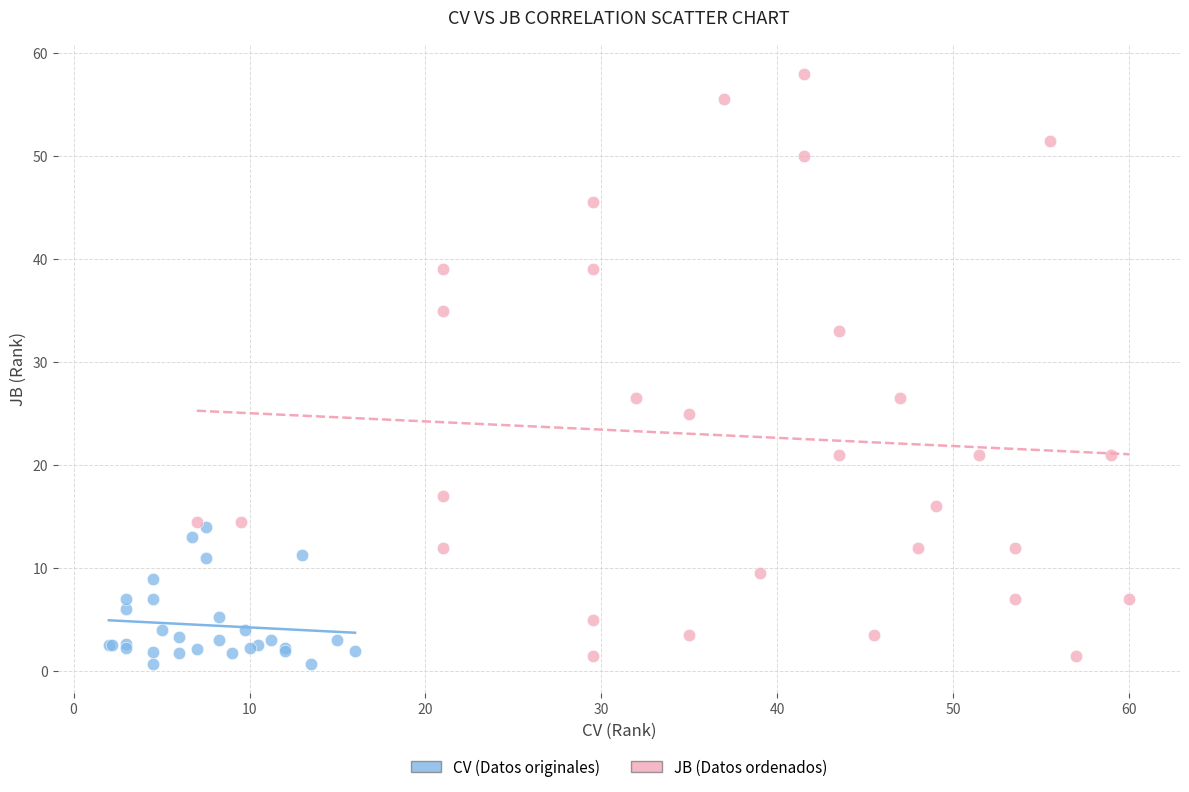

Which series contains the highest Y value?

JB (Datos ordenados)